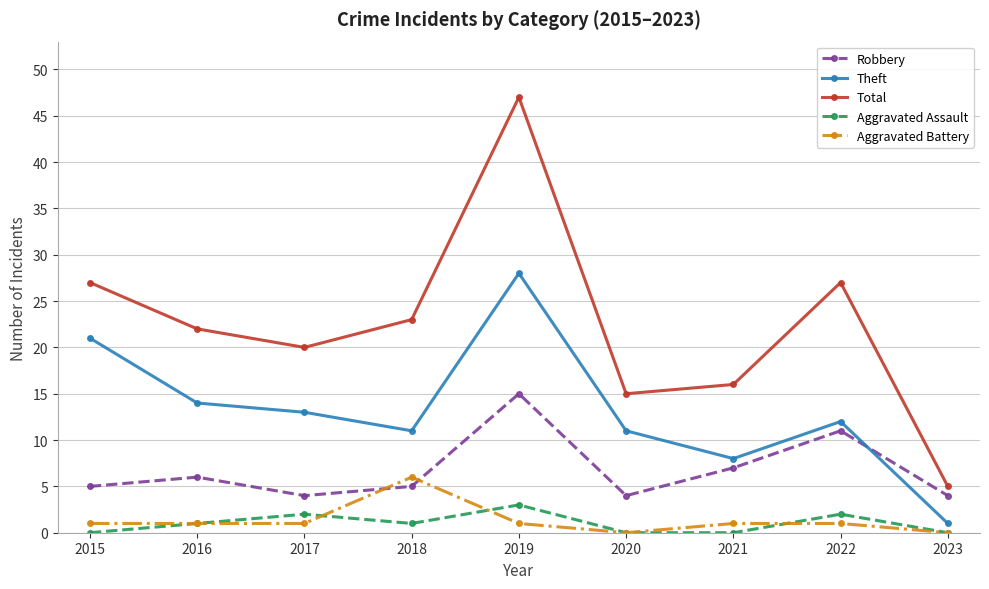

Which label corresponds to the largest value in the chart?

2019